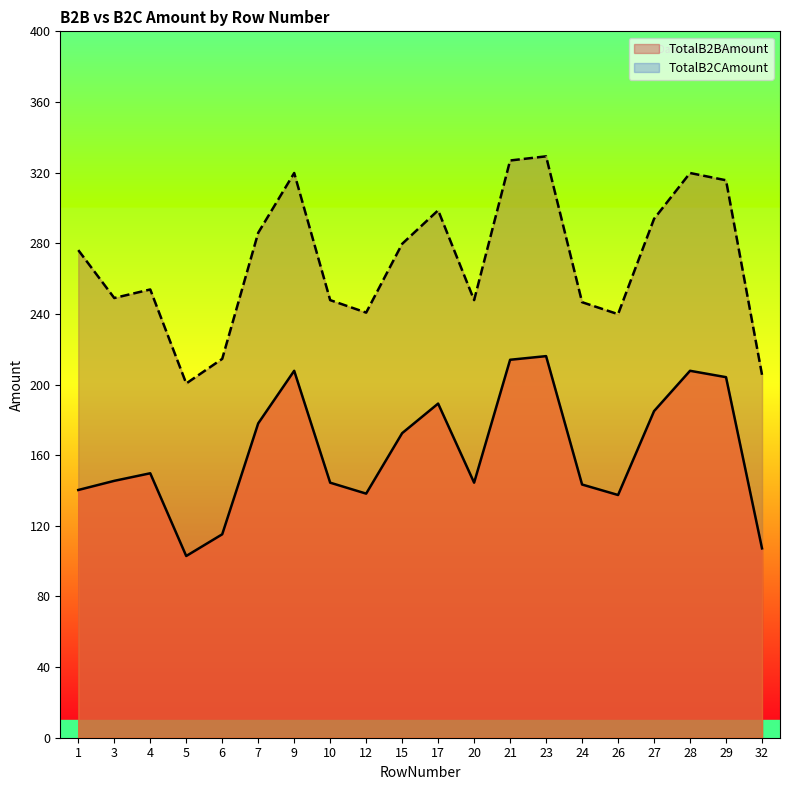

The value of TotalB2CAmount at 20 is 418.3. True or false?

False